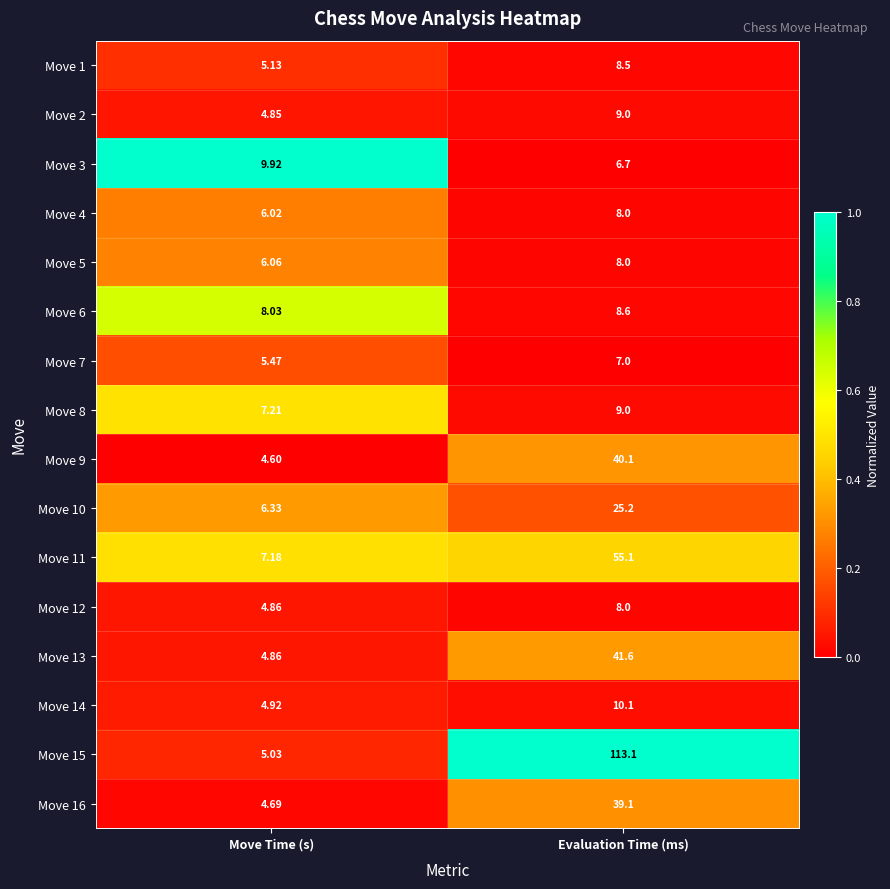

At which label is Move 3 closest to 8?

Evaluation Time (ms)